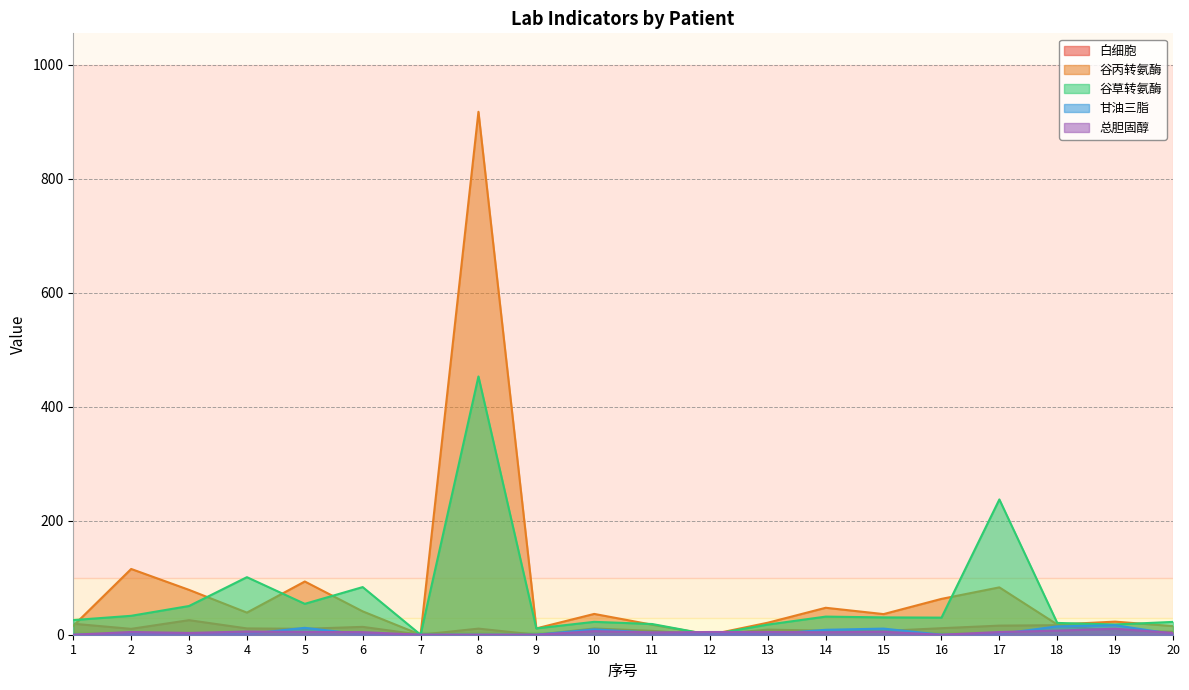

At 3, list the series in order from smallest to largest.

甘油三脂, 总胆固醇, 白细胞, 谷草转氨酶, 谷丙转氨酶